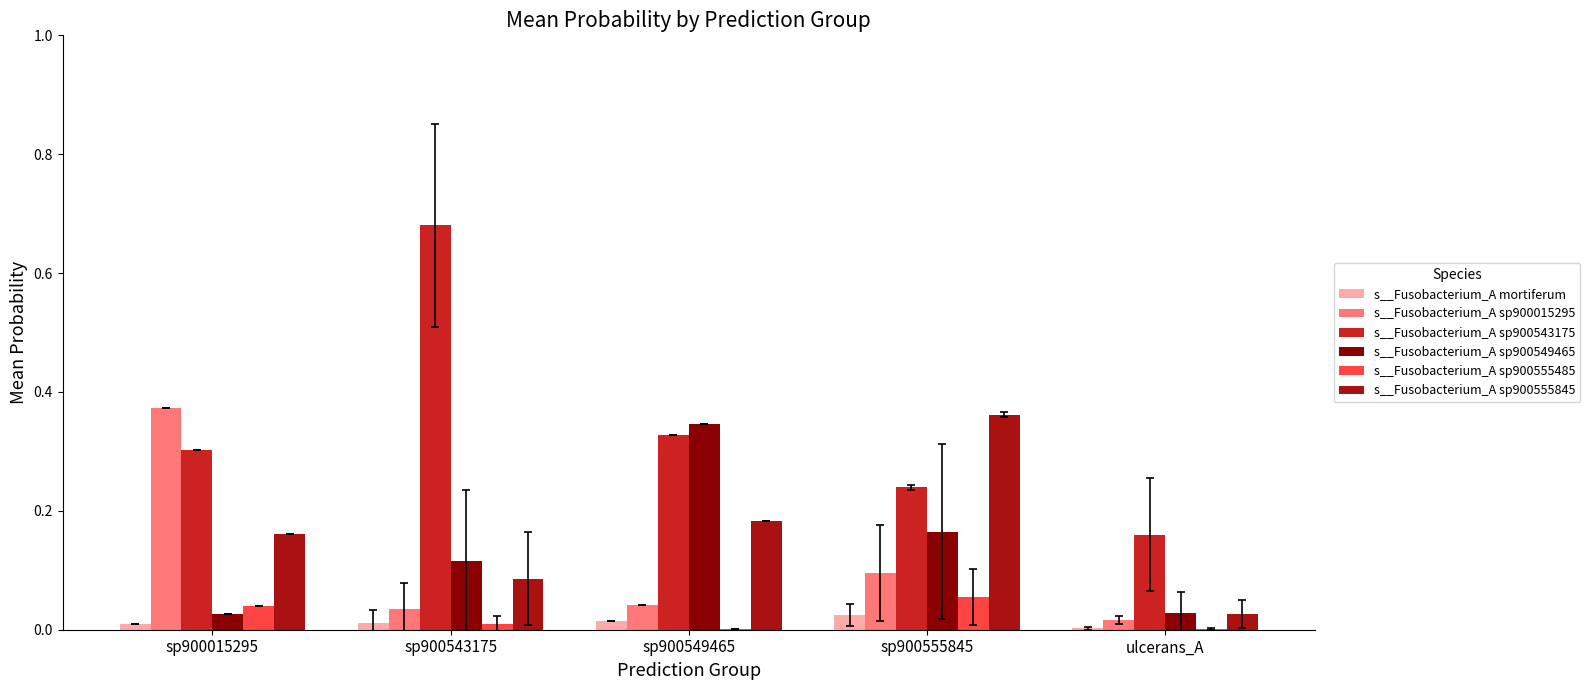

How many groups of bars are there?

5